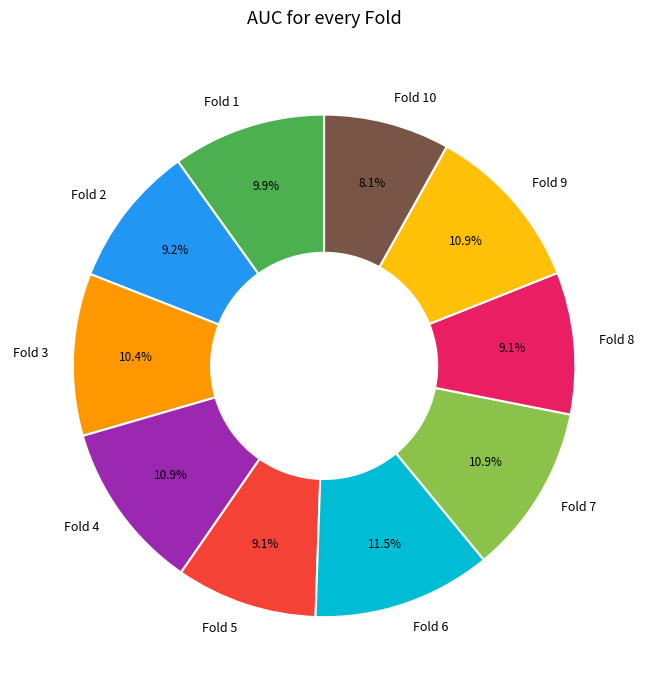

What portion of the pie excludes Fold 8?

90.9%